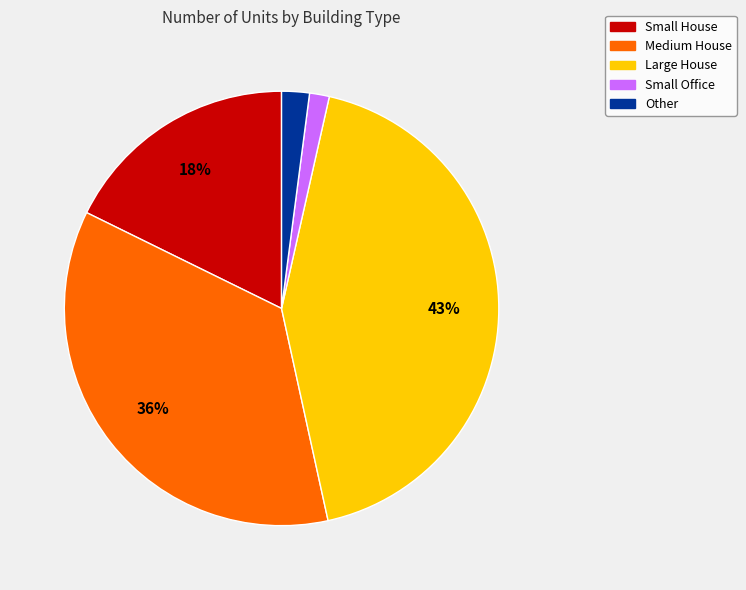

To the nearest percent, what is the average slice percentage?

20%